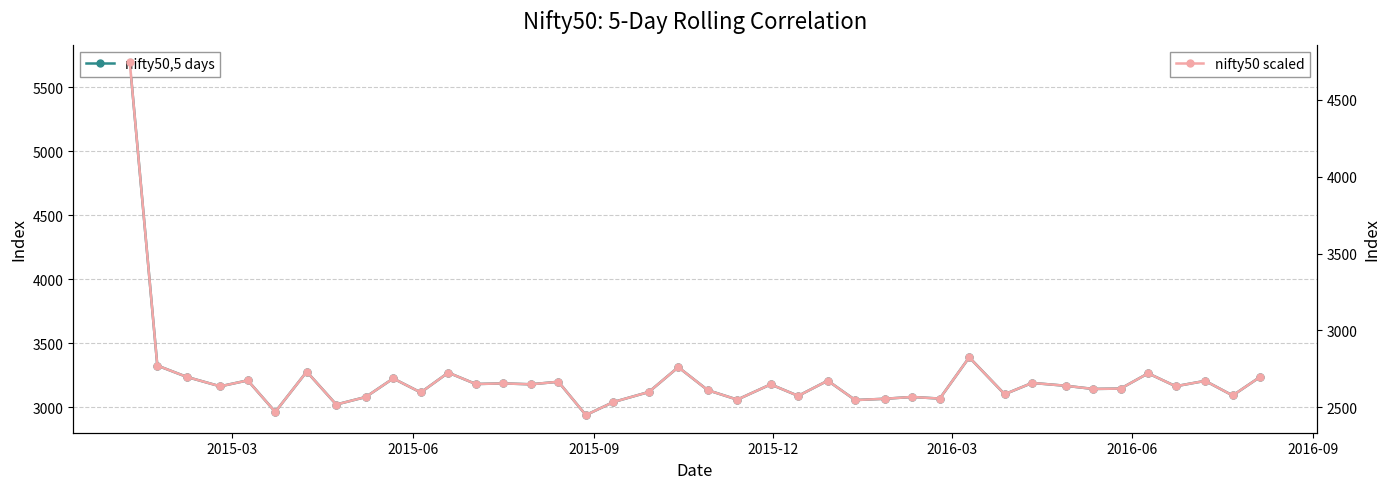

What are all the series names shown in the legend?

nifty50,5 days, nifty50 scaled